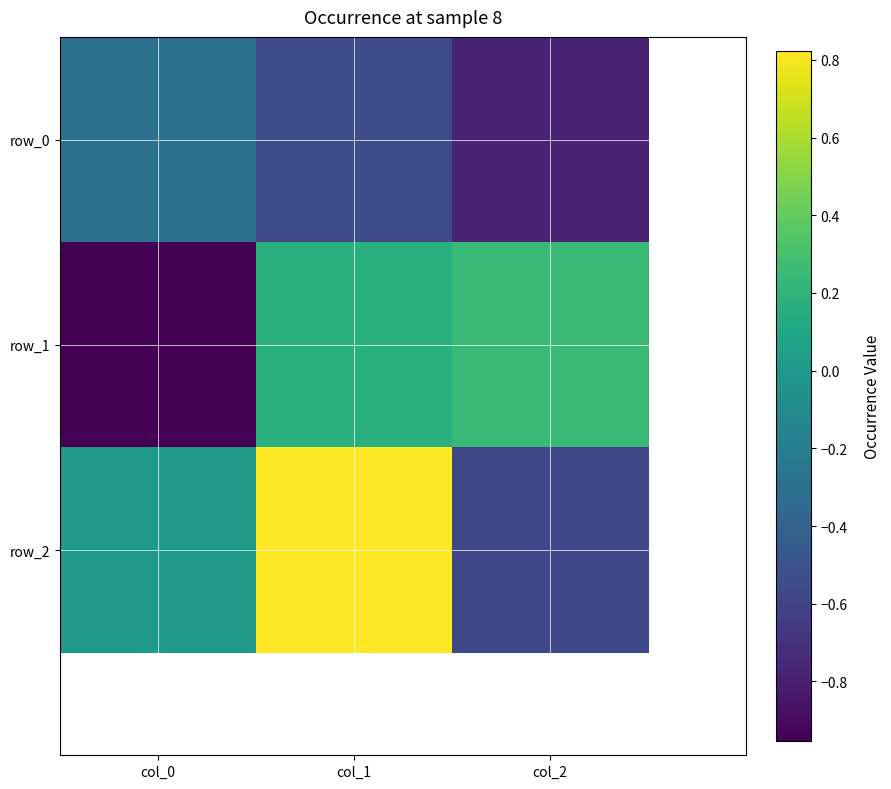

List the series in order of their peak value, highest first.

row_2, row_1, row_0